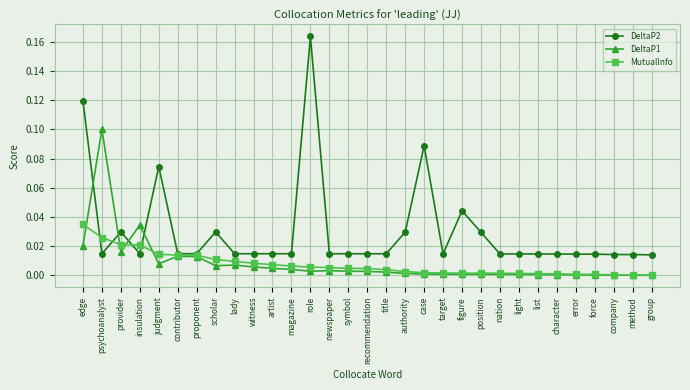

List the series in order of their peak value, lowest first.

MutualInfo, DeltaP1, DeltaP2